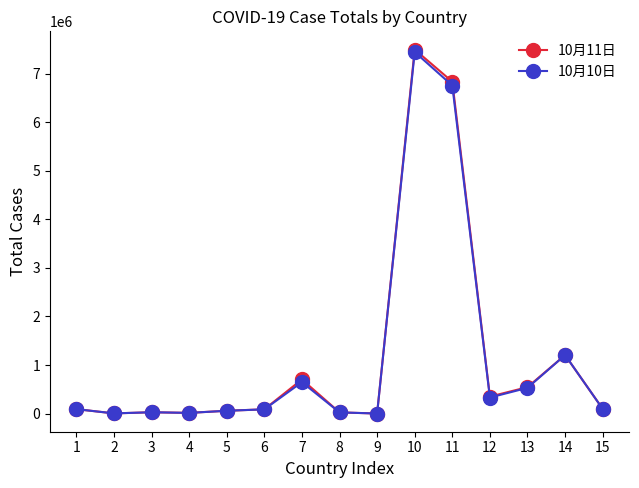

At which category is the sum across all series the highest?

10